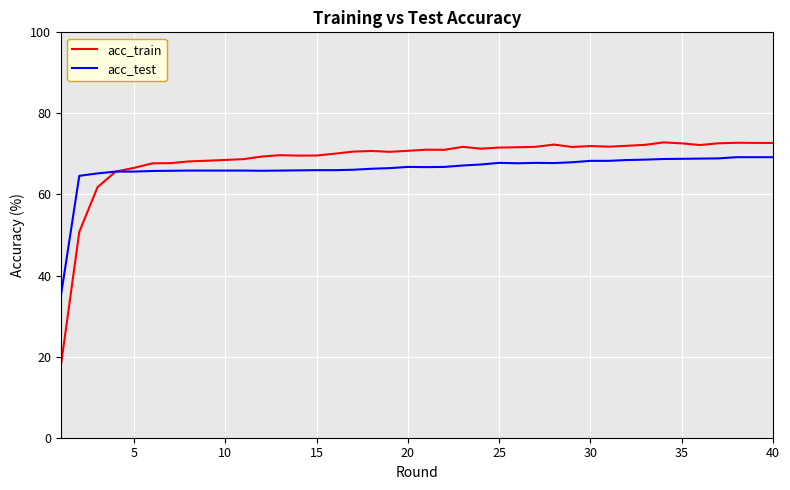

What is the minimum value for acc_test?

35.2